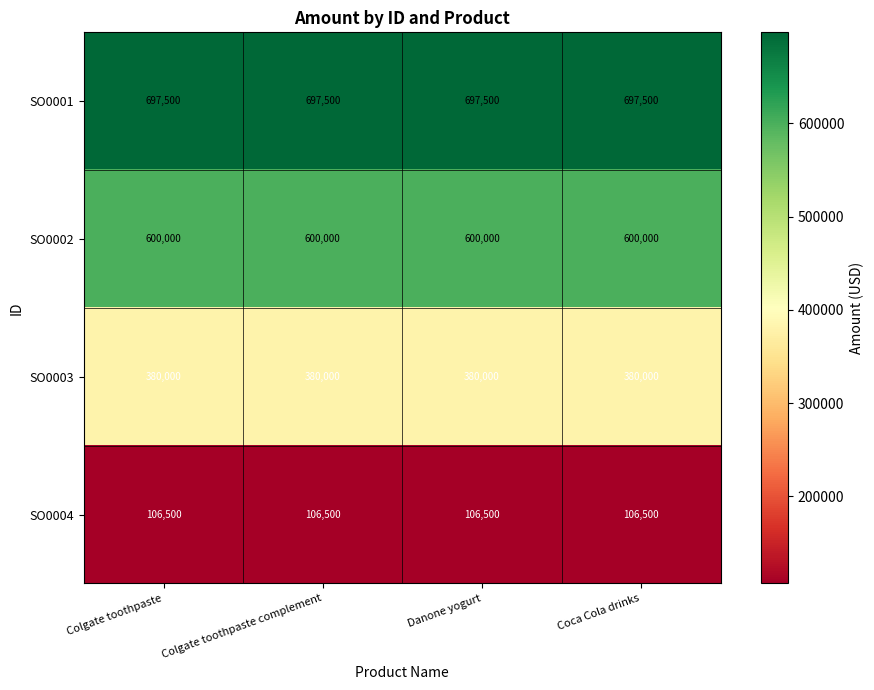

At how many categories does at least one series exceed 622395?

4